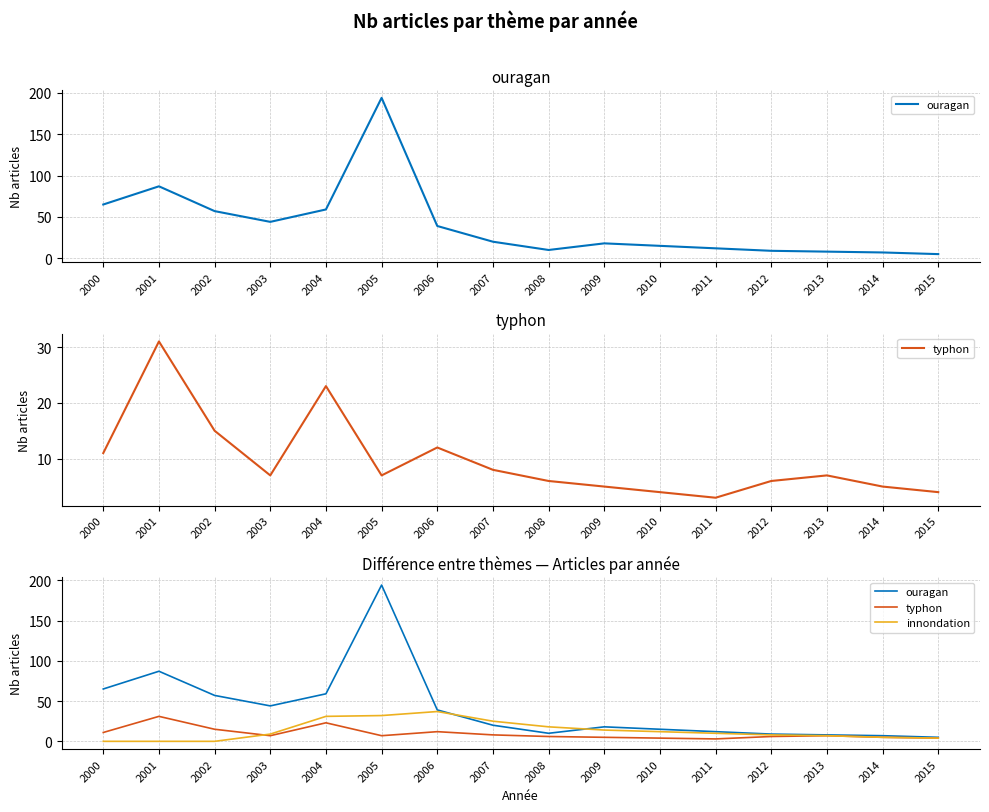

At how many categories does at least one series exceed 38?

7